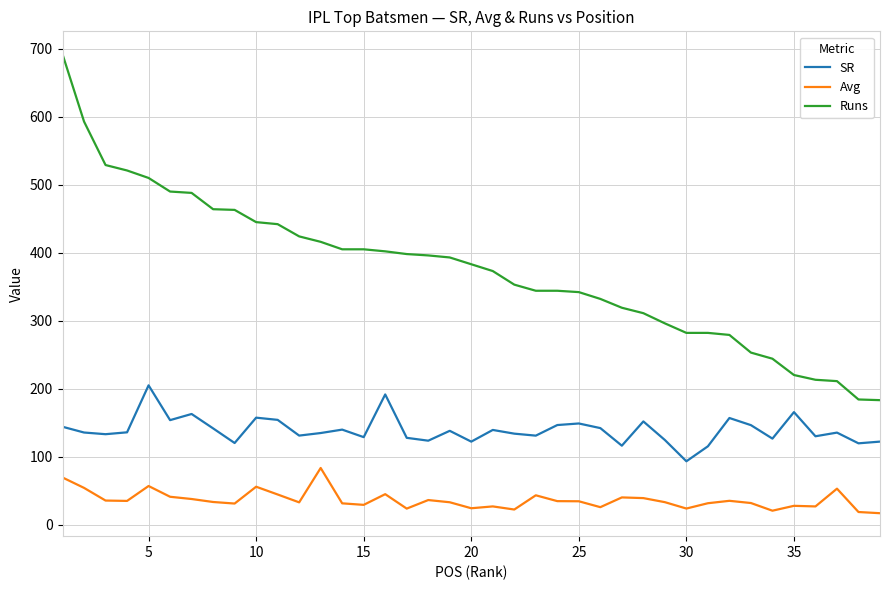

True or false: Runs and Avg intersect in this chart.

False